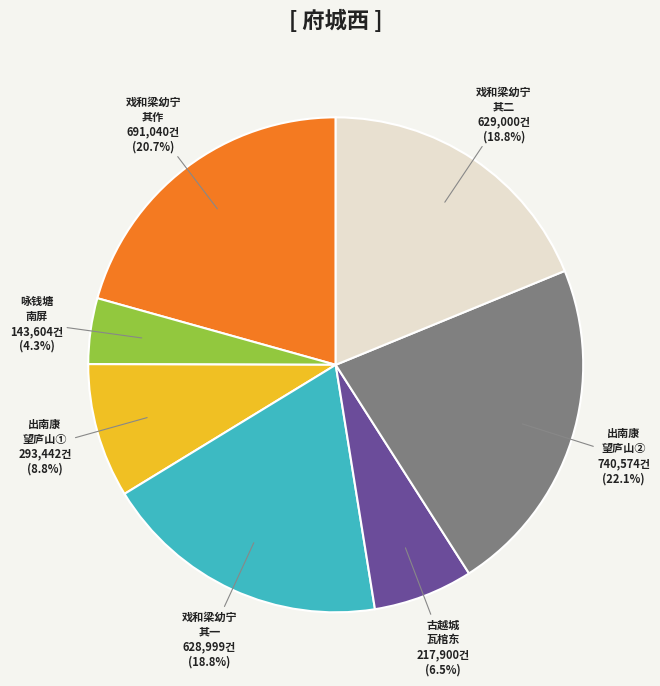

Does any single category account for the majority?

No